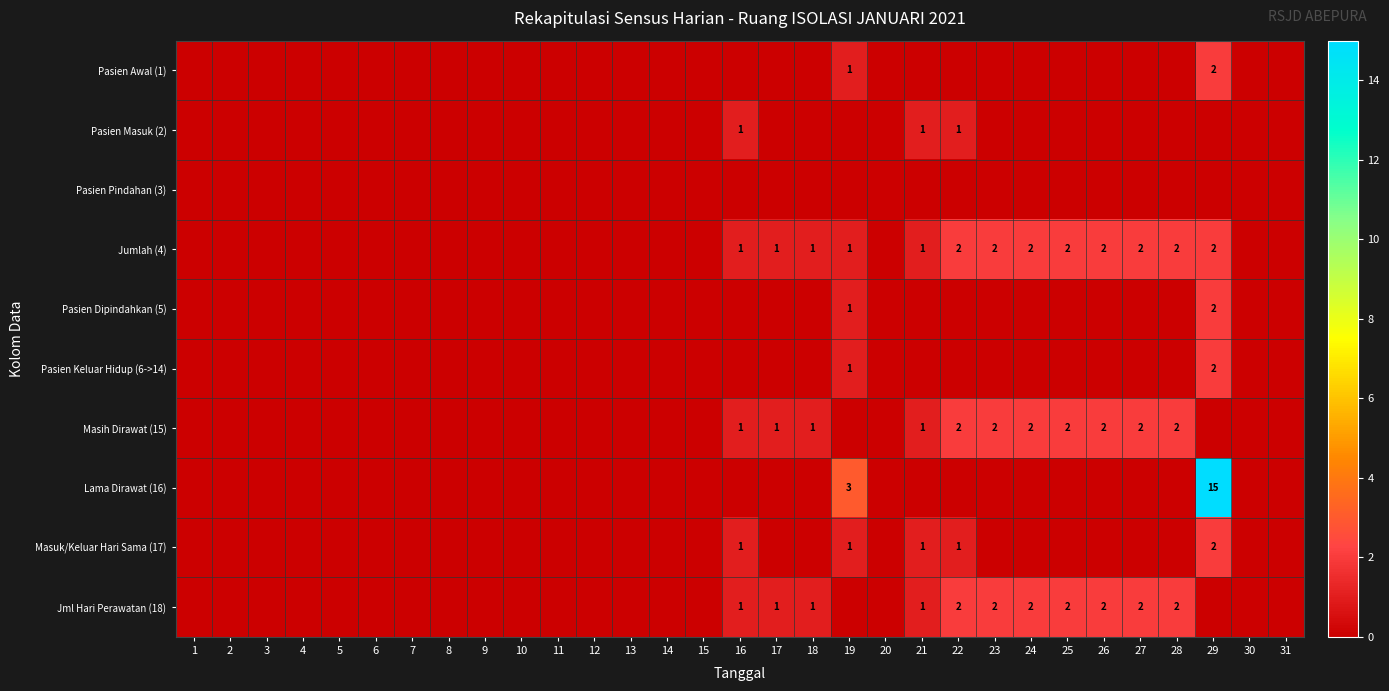

Is it true that Masih Dirawat (15) equals 2 at 27?

True